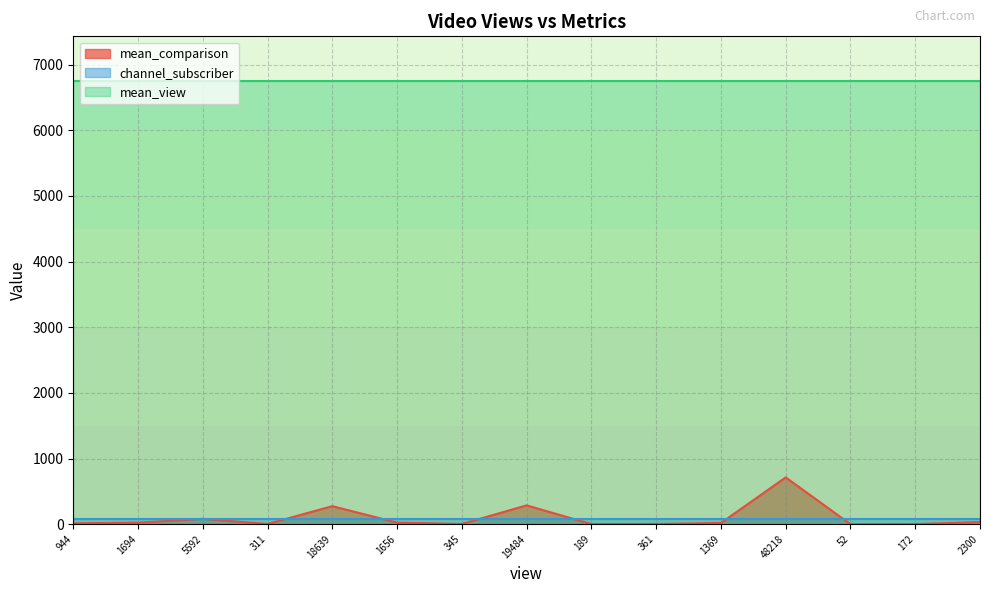

Reading left to right, what are all the values shown in this chart?

mean_comparison: 944=14	1694=25	5592=83	311=5	18639=276	1656=25	345=5	19484=288	189=3	361=5	1369=20	48218=714	52=1	172=3	2300=34
channel_subscriber: 944=75	1694=75	5592=75	311=75	18639=75	1656=75	345=75	19484=75	189=75	361=75	1369=75	48218=75	52=75	172=75	2300=75
mean_view: 944=6755	1694=6755	5592=6755	311=6755	18639=6755	1656=6755	345=6755	19484=6755	189=6755	361=6755	1369=6755	48218=6755	52=6755	172=6755	2300=6755